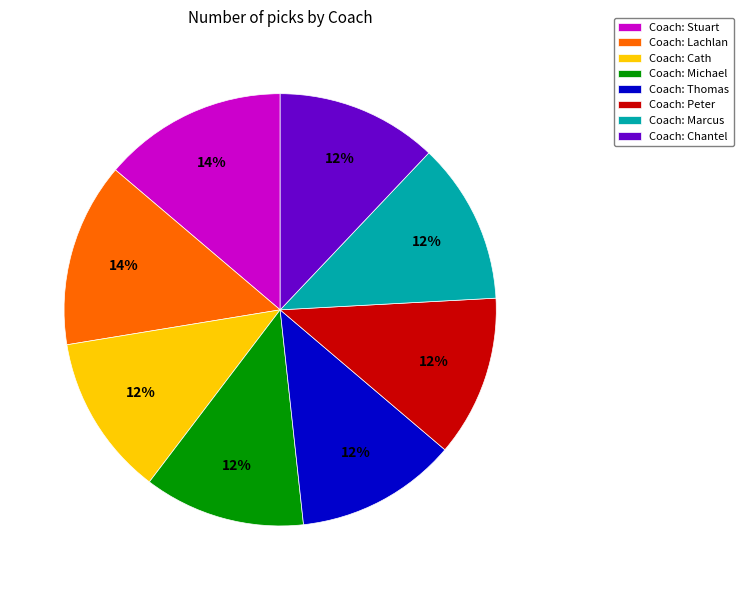

To the nearest percent, what portion does Coach: Lachlan represent?

14%